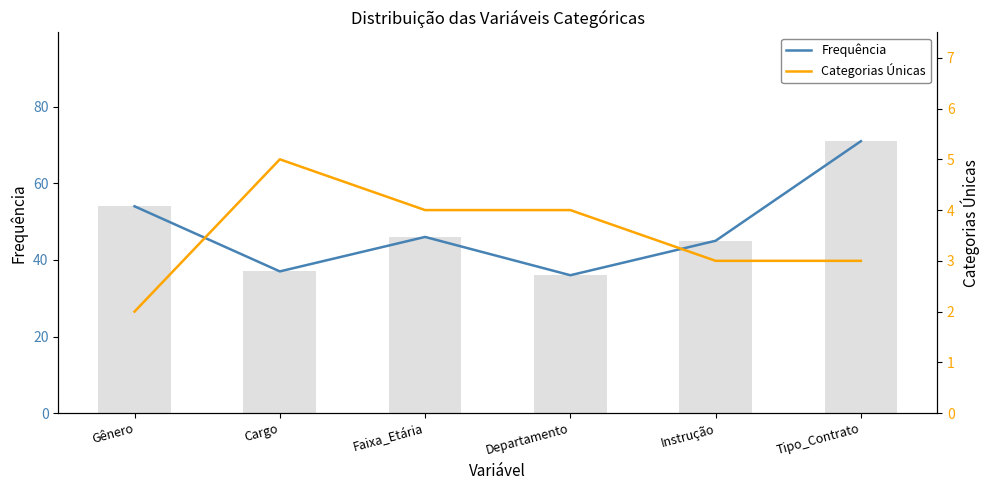

What value does the Categorias Únicas series have at Departamento?

4